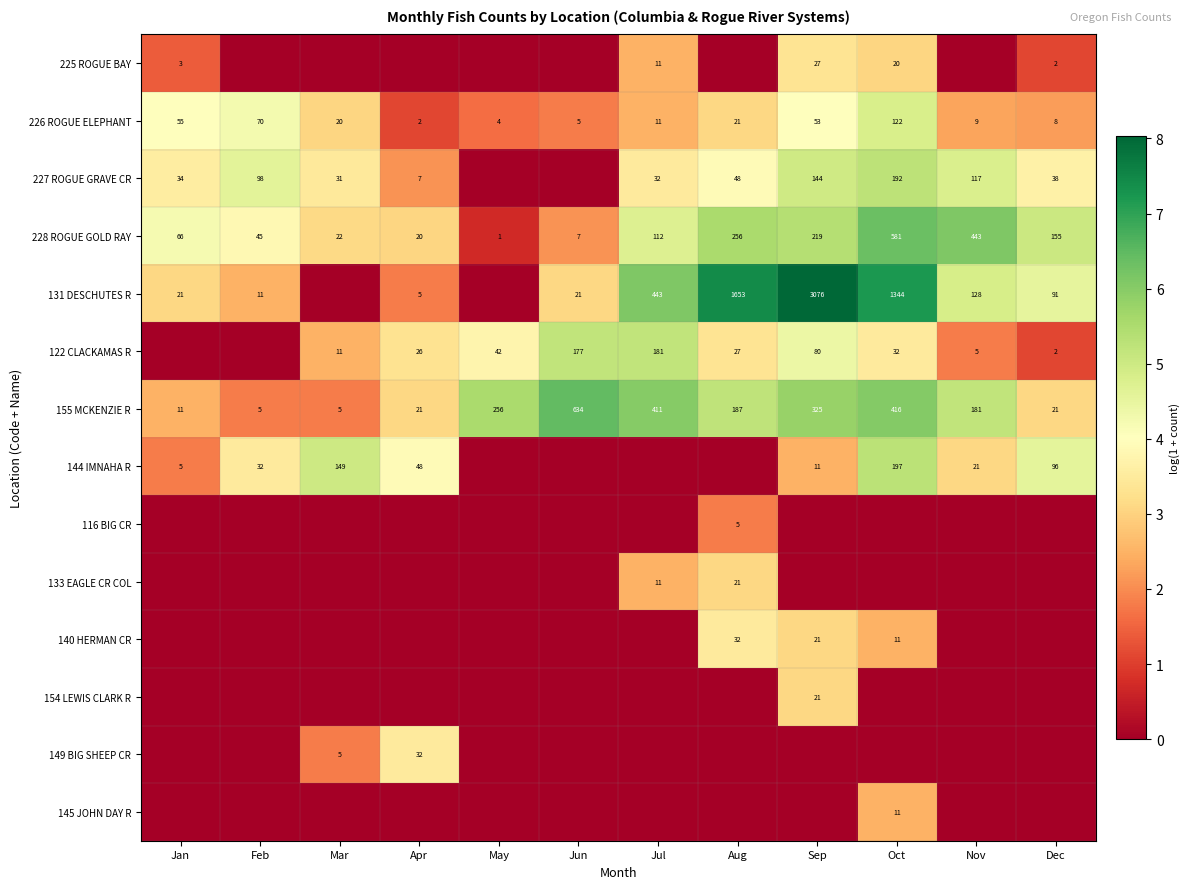

What is the sum of the 122 CLACKAMAS R values at Jun and May?

219